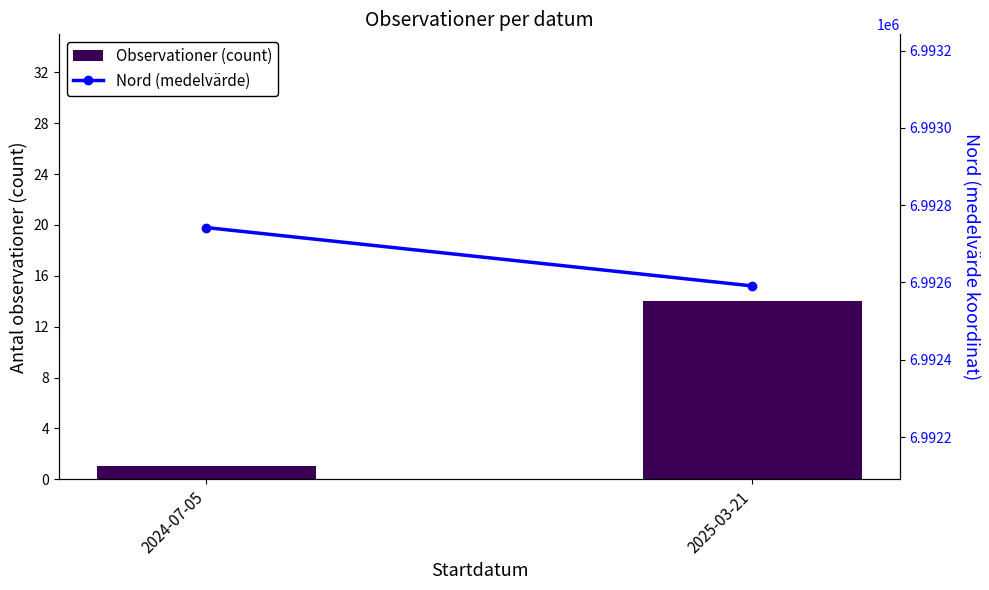

At how many categories does at least one series exceed 3084068?

2